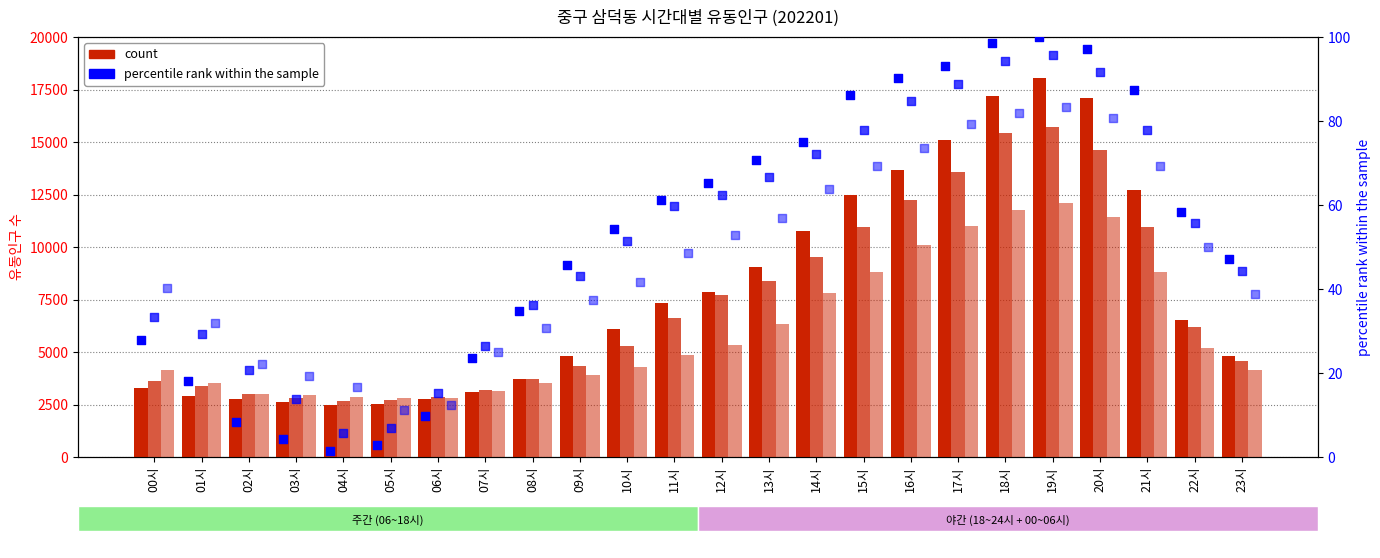

Which series has the largest Y range (max minus min)?

count (row1)